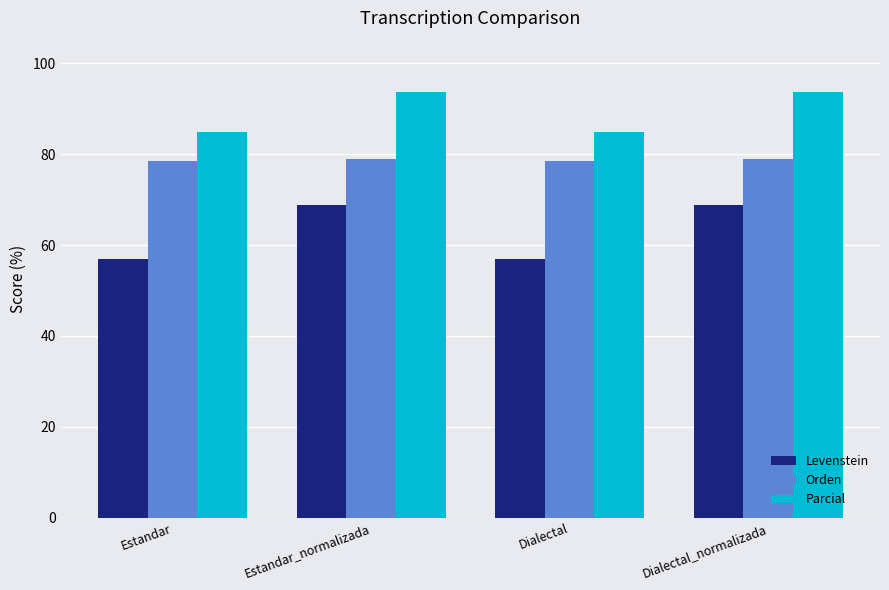

What is the highest value of the Parcial series?

93.8